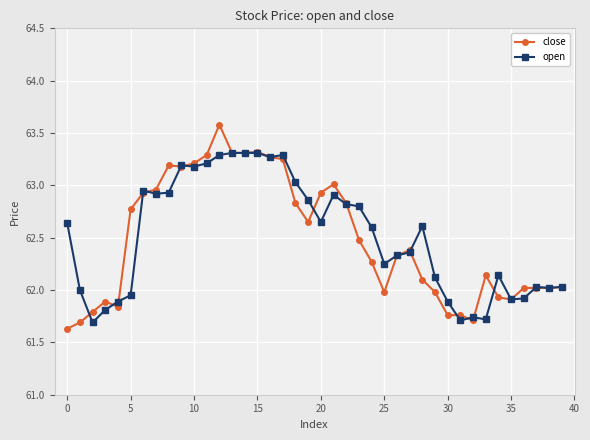

In open, how many points are lower than both neighbors (excluding endpoints)?

10